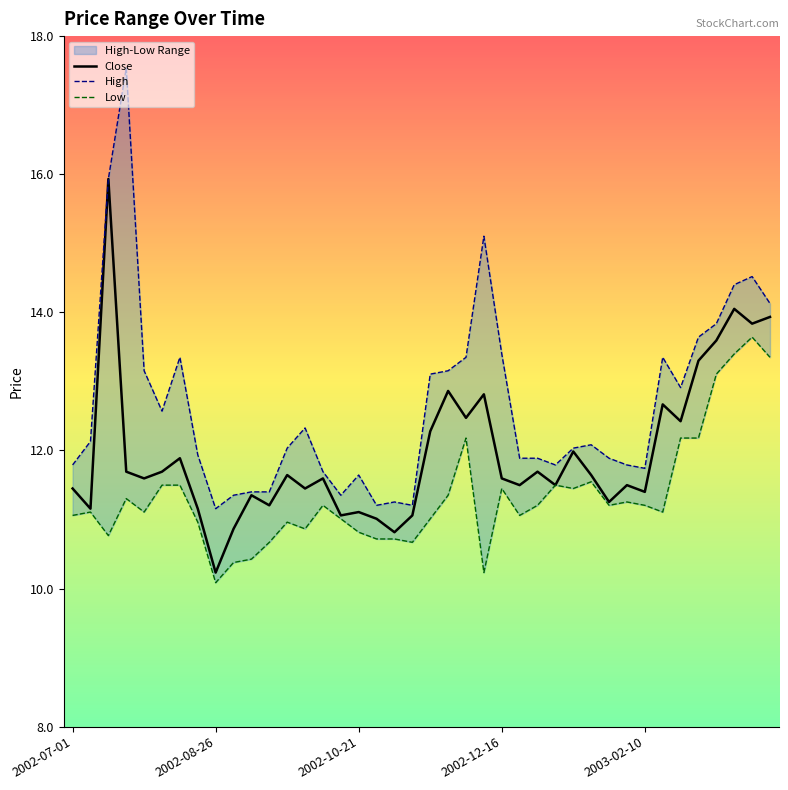

Which series has the widest spread of values?

High